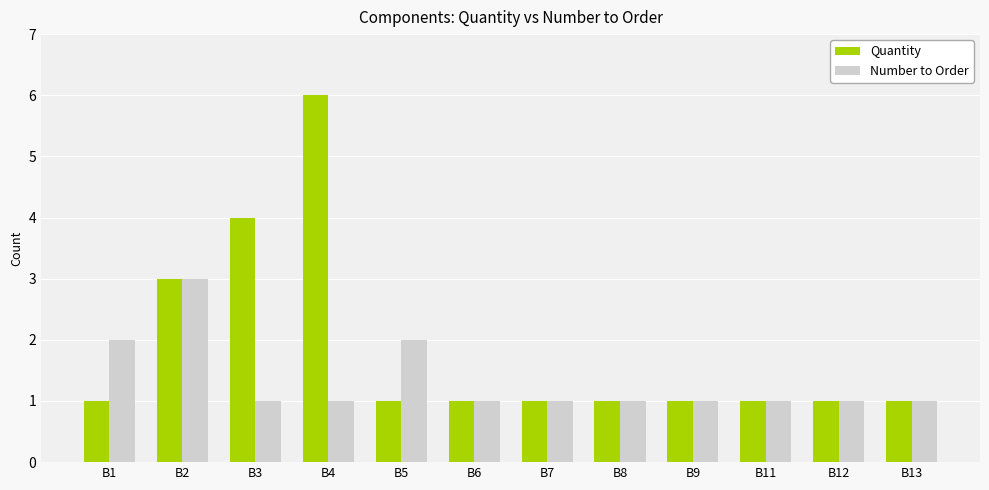

Count the Number to Order values in the range 1 to 2.

11